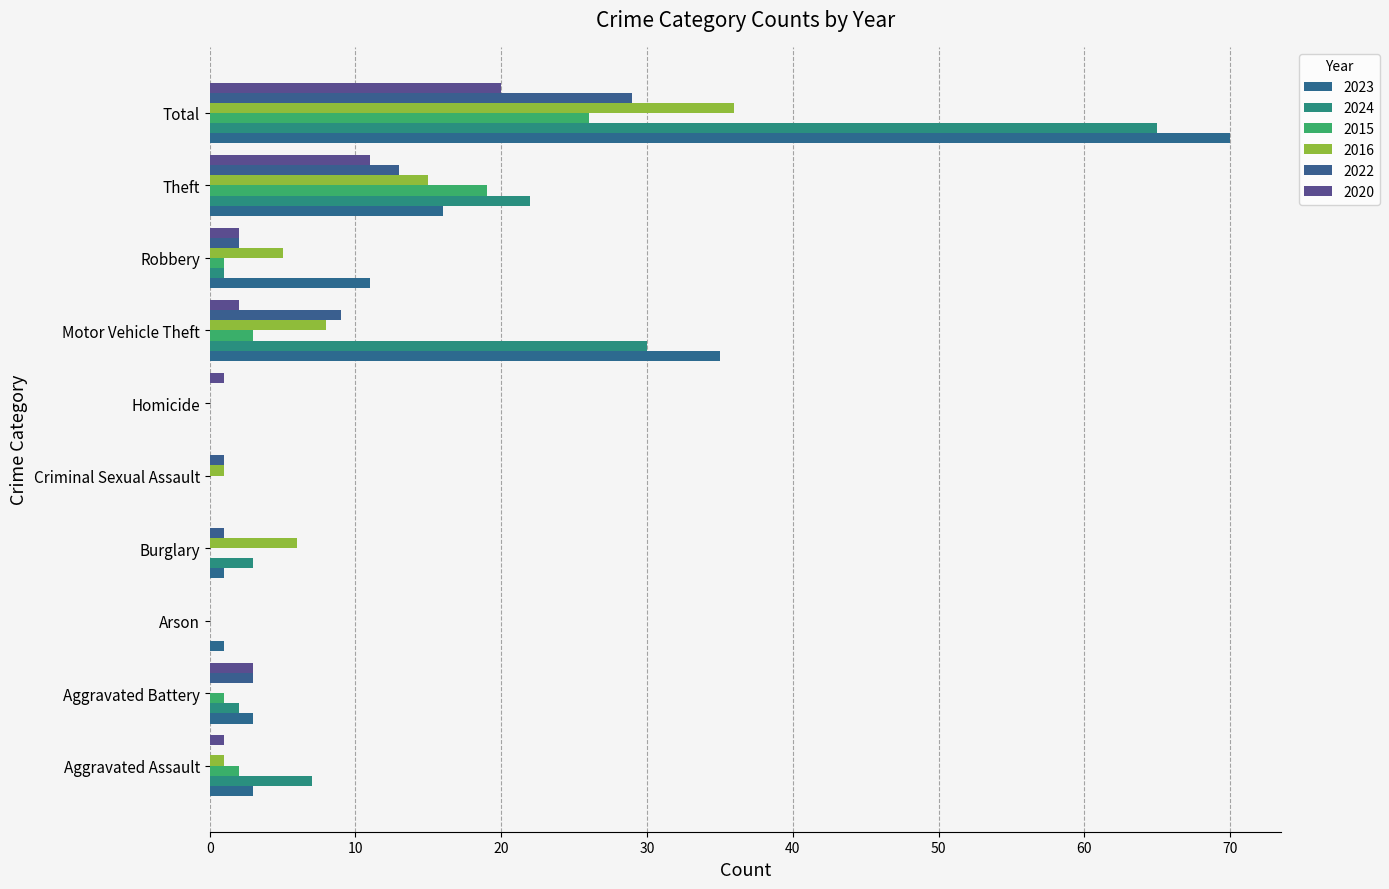

How many data points does each series have?

10